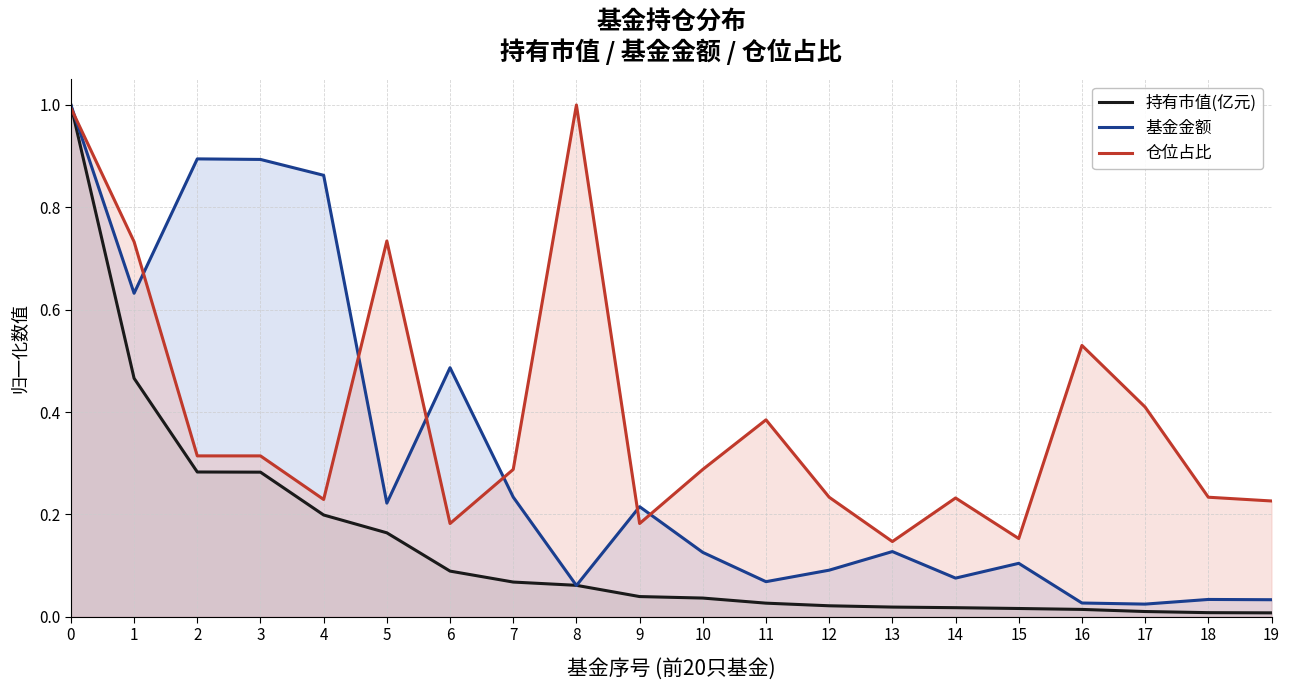

What is the difference between the maximum and minimum values in the 持有市值(亿元) series?

1.0